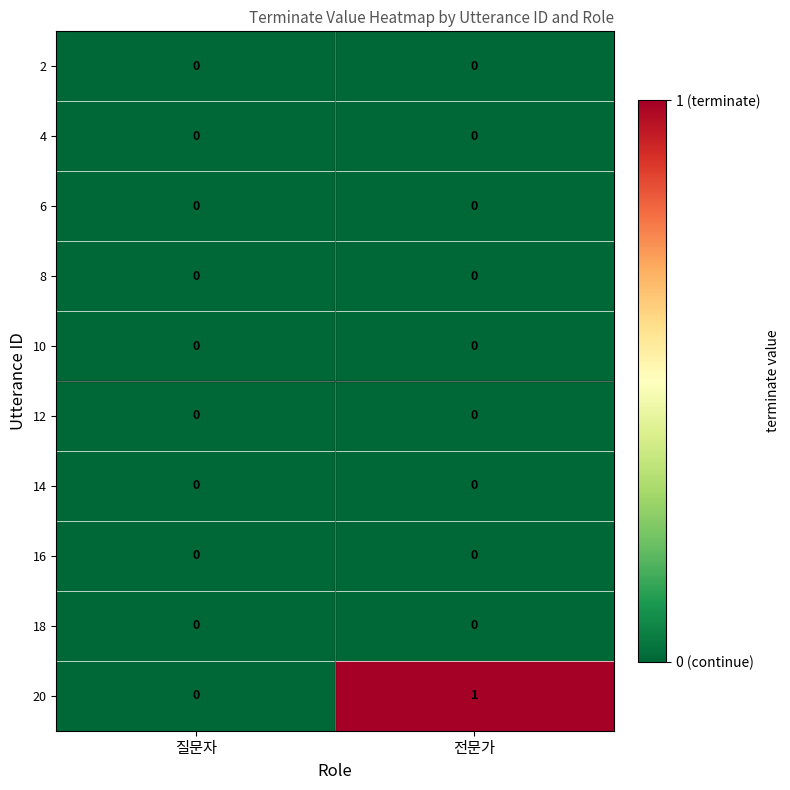

Which series has the widest spread of values?

20